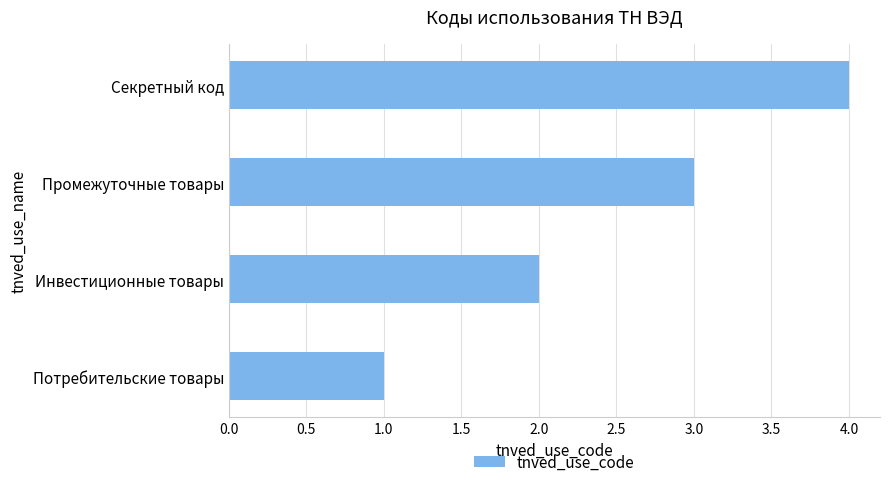

How many values are below 3?

2